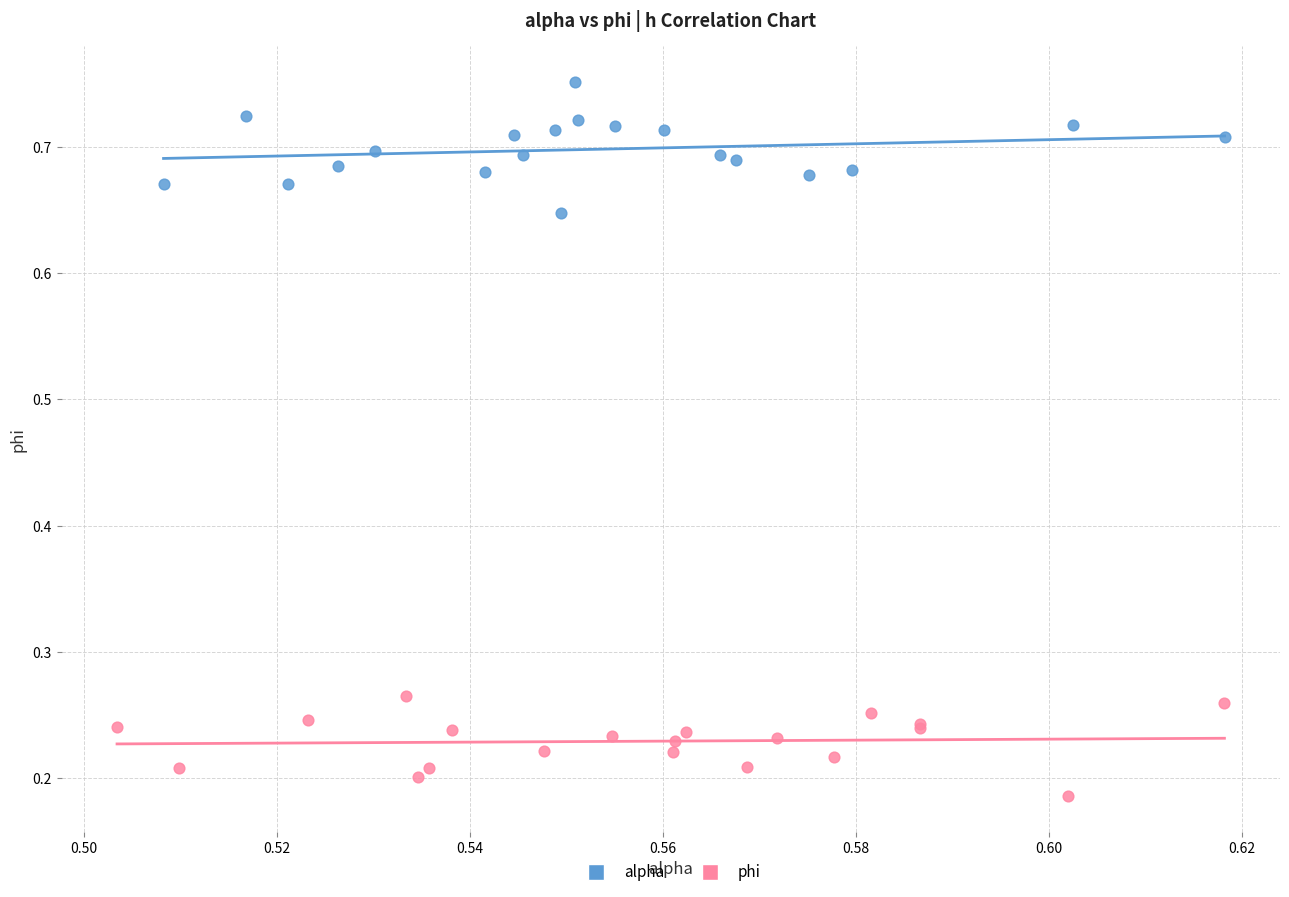

Which series contains the highest Y value?

alpha